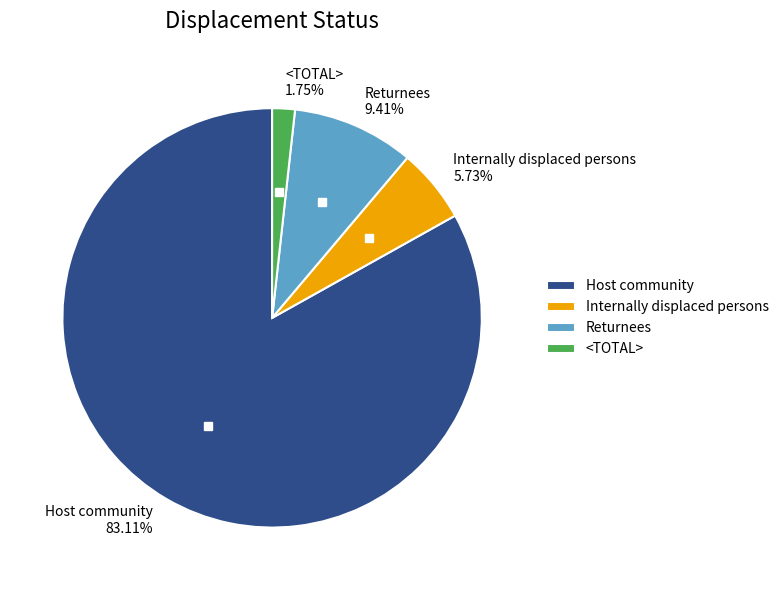

Does Host community account for over 50% of the chart?

Yes